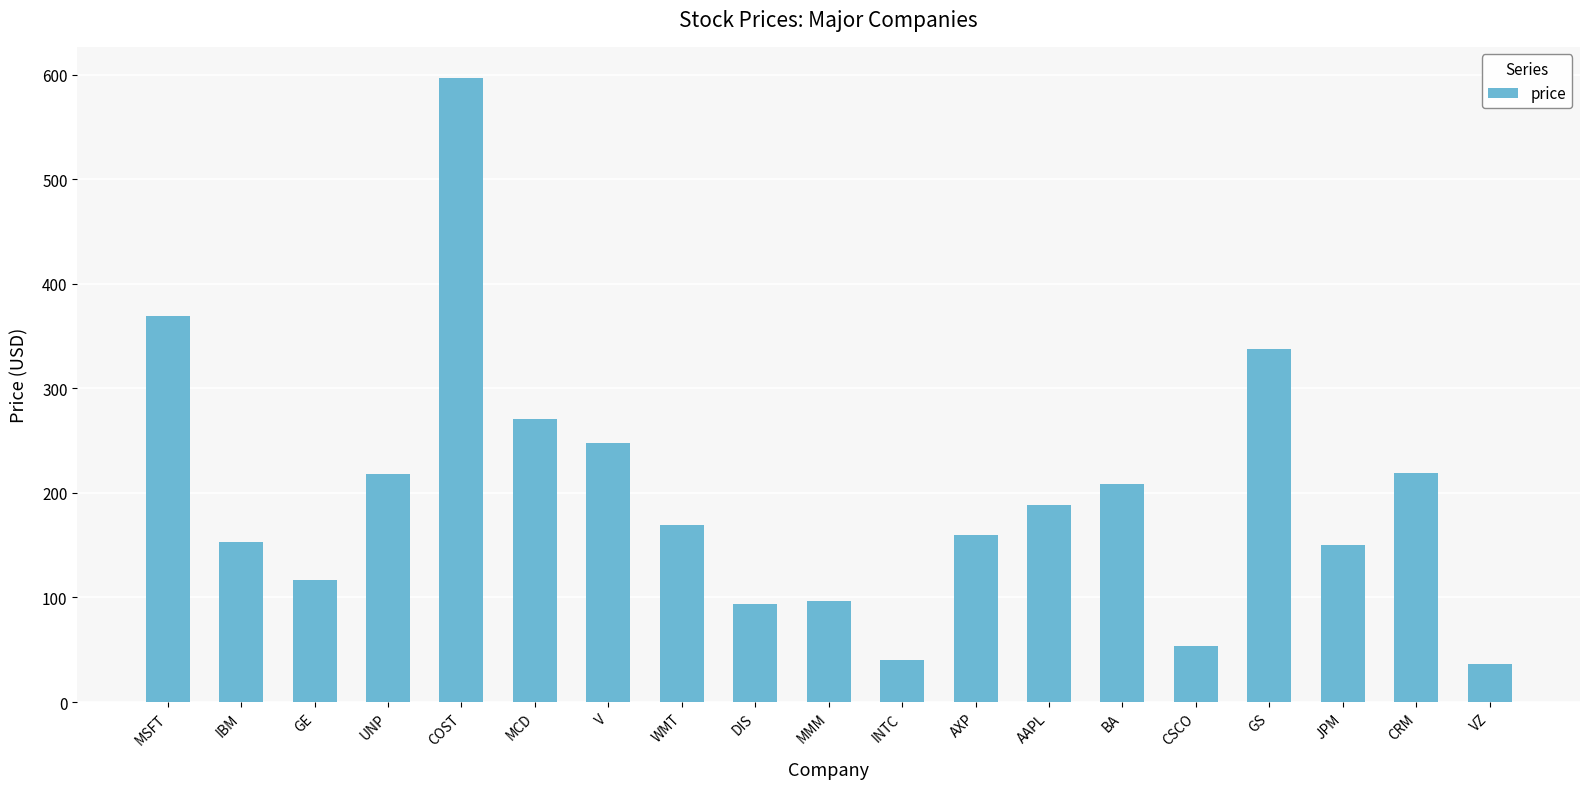

At which label does the data first exceed 169?

MSFT